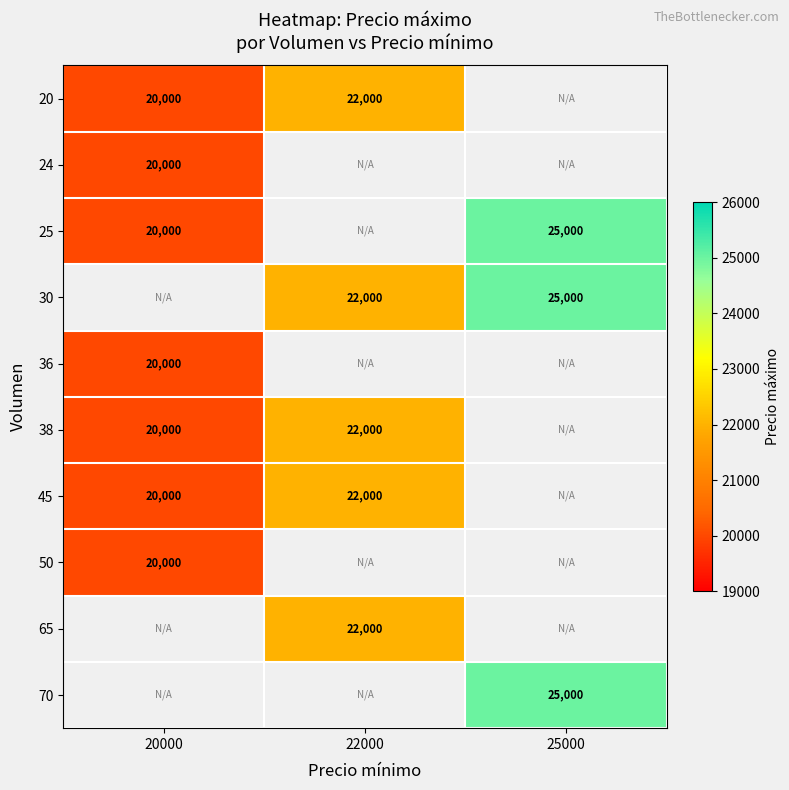

Is the value of 70 at 25000 greater than the value of 30 at 22000?

Yes